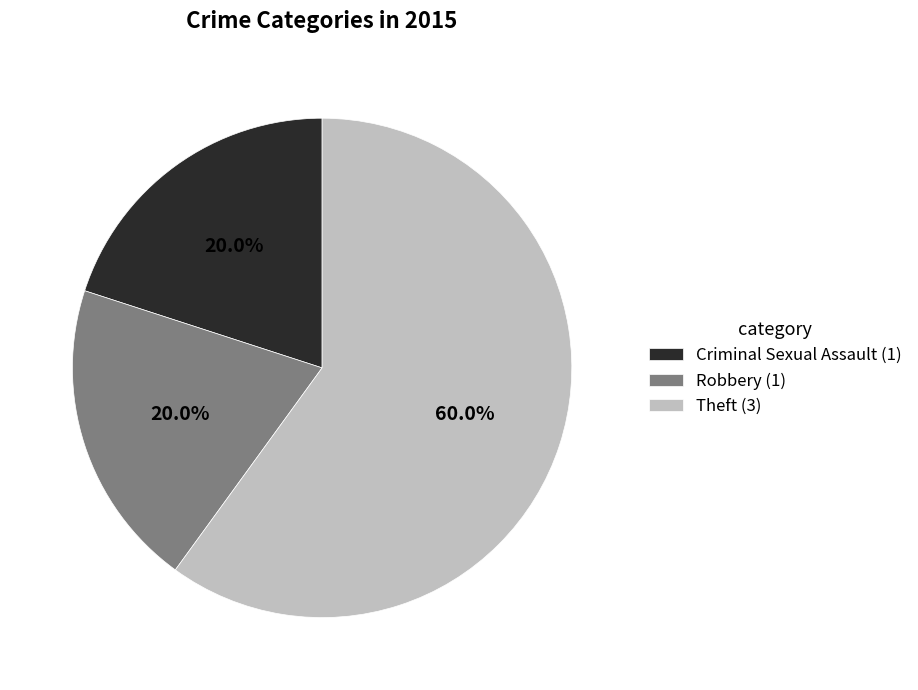

Does Theft represent more than half of the total?

Yes